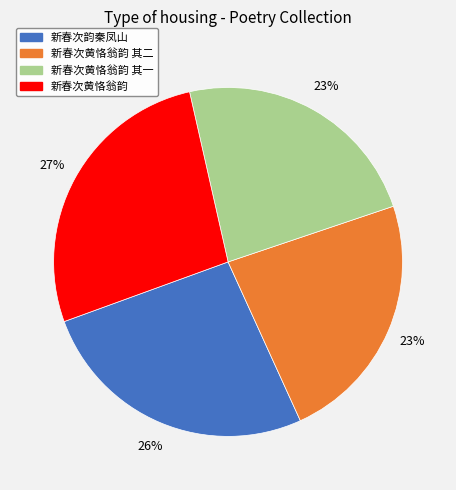

Count the number of slices in the pie.

4